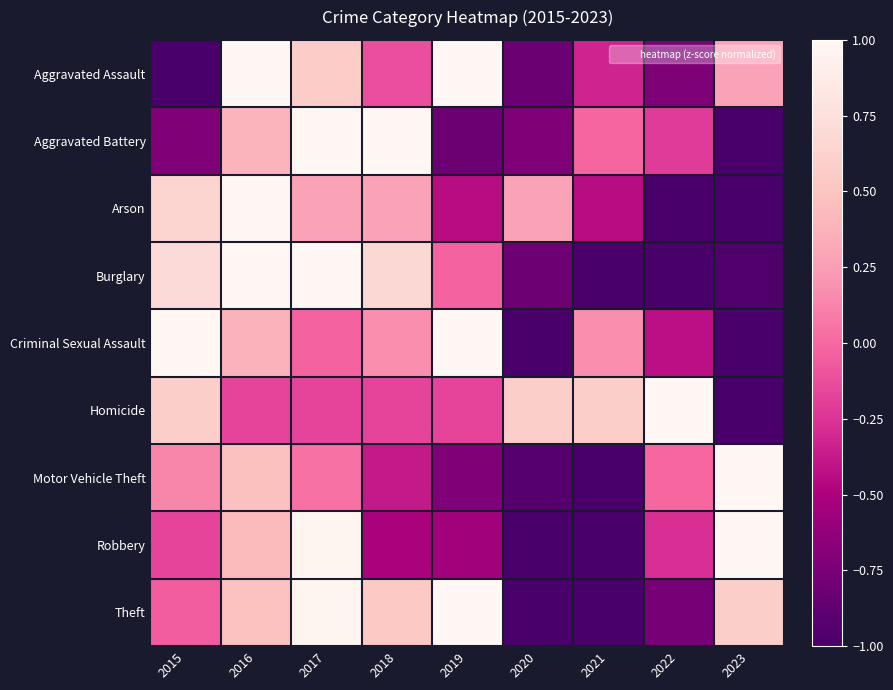

What is the spread (max minus min) of values at 2019?

2.2